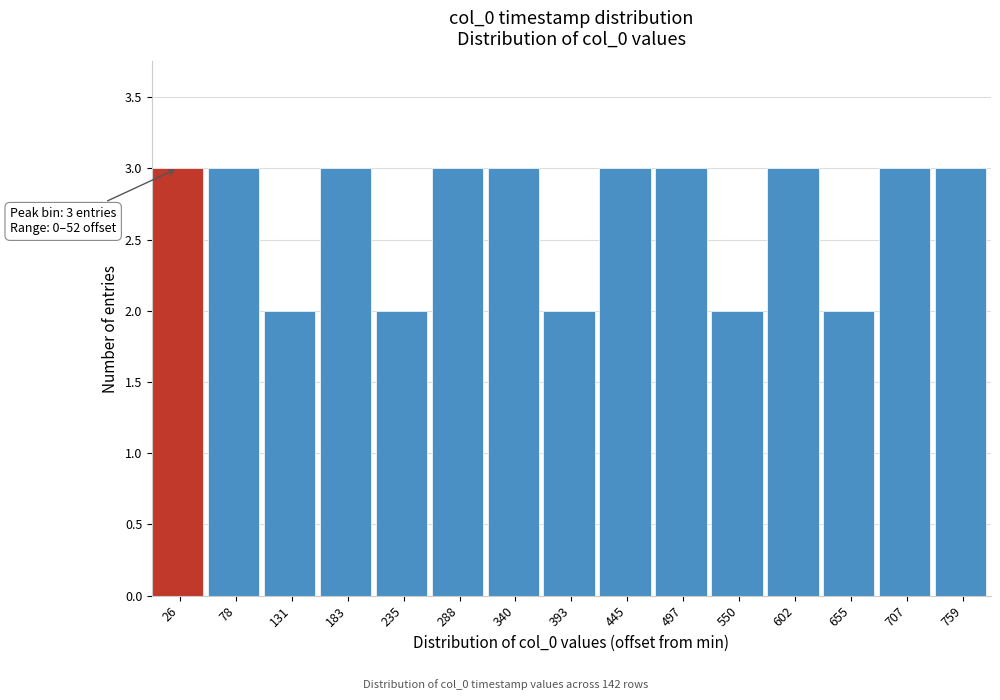

Reading left to right, transcribe all the data shown in this chart.

26=3	78=3	131=2	183=3	235=2	288=3	340=3	393=2	445=3	497=3	550=2	602=3	655=2	707=3	759=3